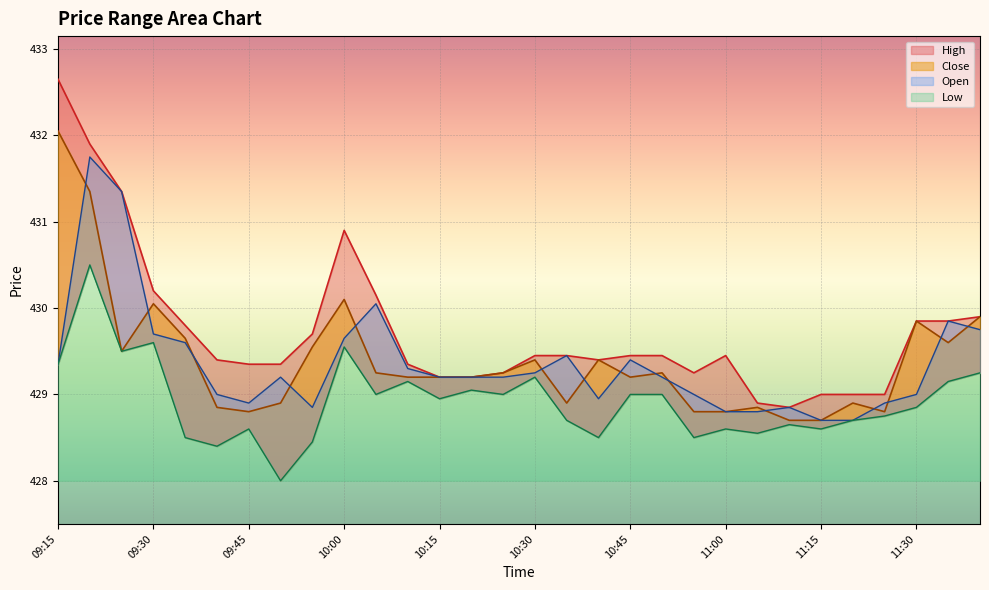

The Close series shows 609.0 at 11:15. True or false?

False